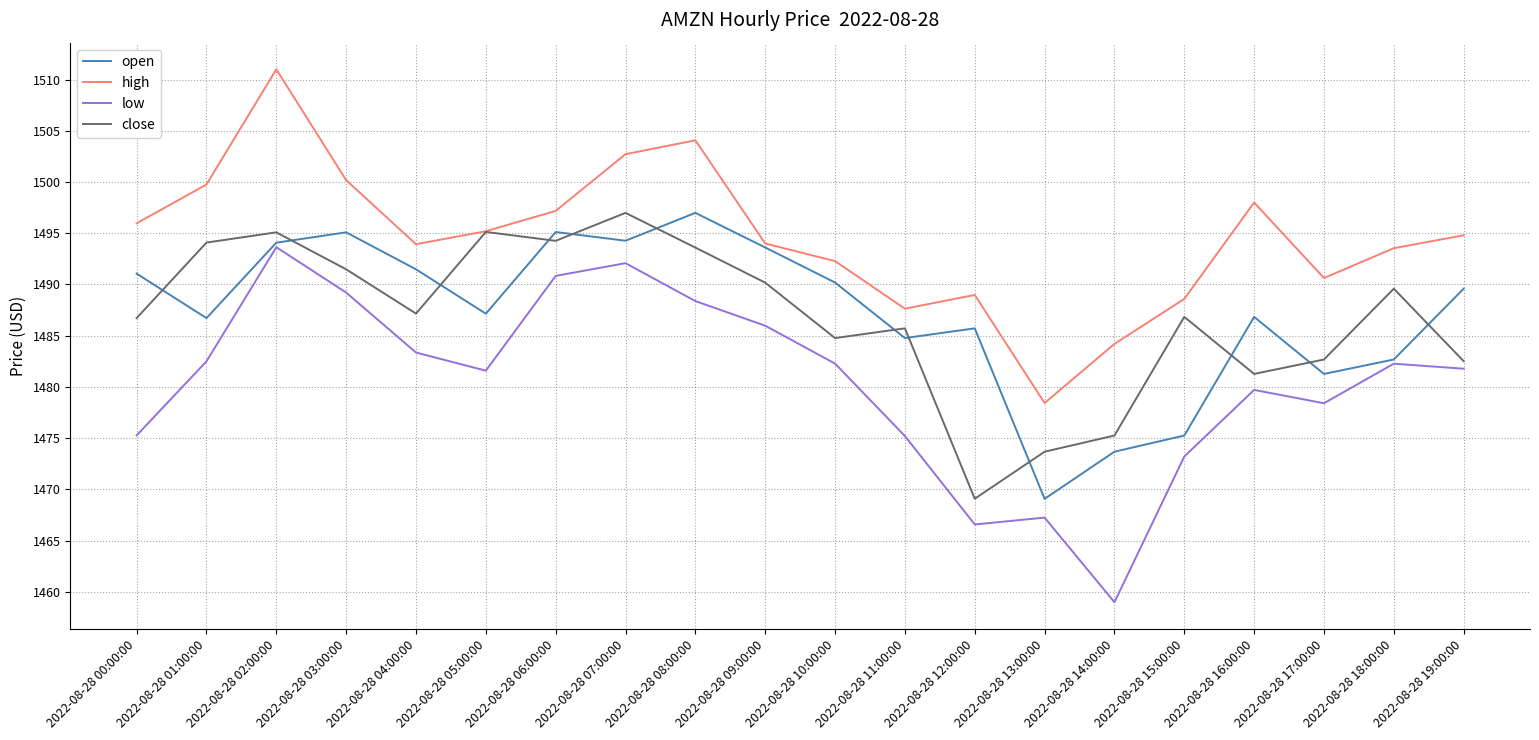

What is the highest value of the open series?

1497.0